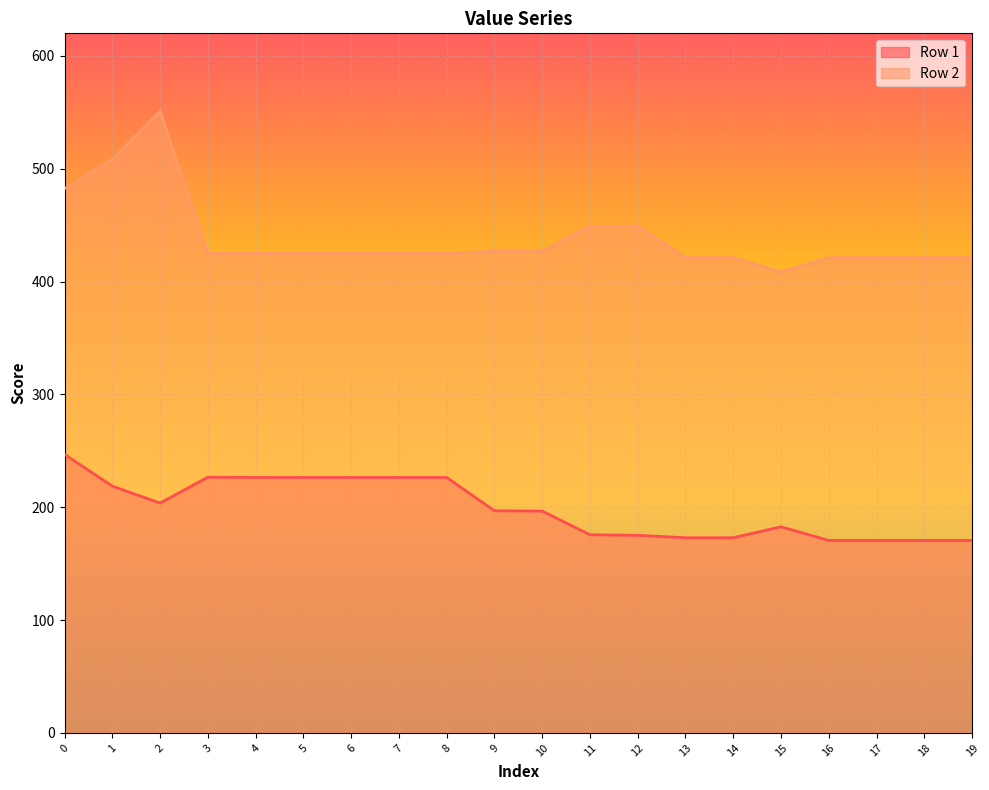

The Row 2 series shows 424.9 at 7. True or false?

True